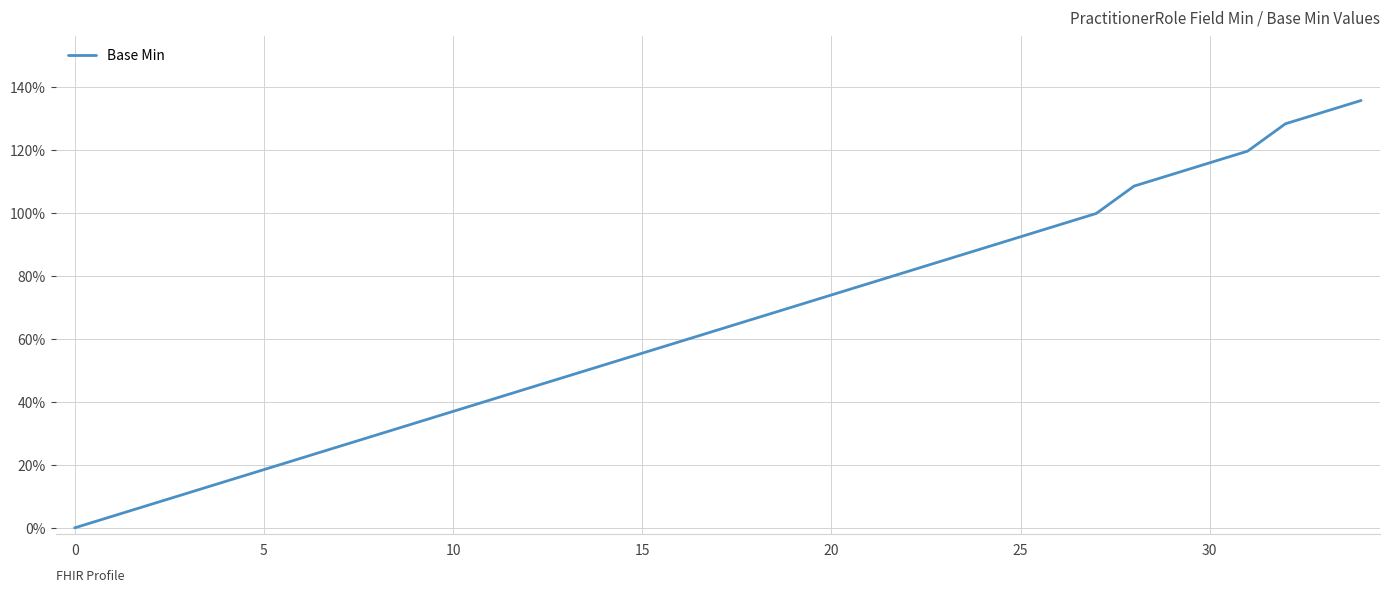

Does the chart display data point markers on the line(s)?

No